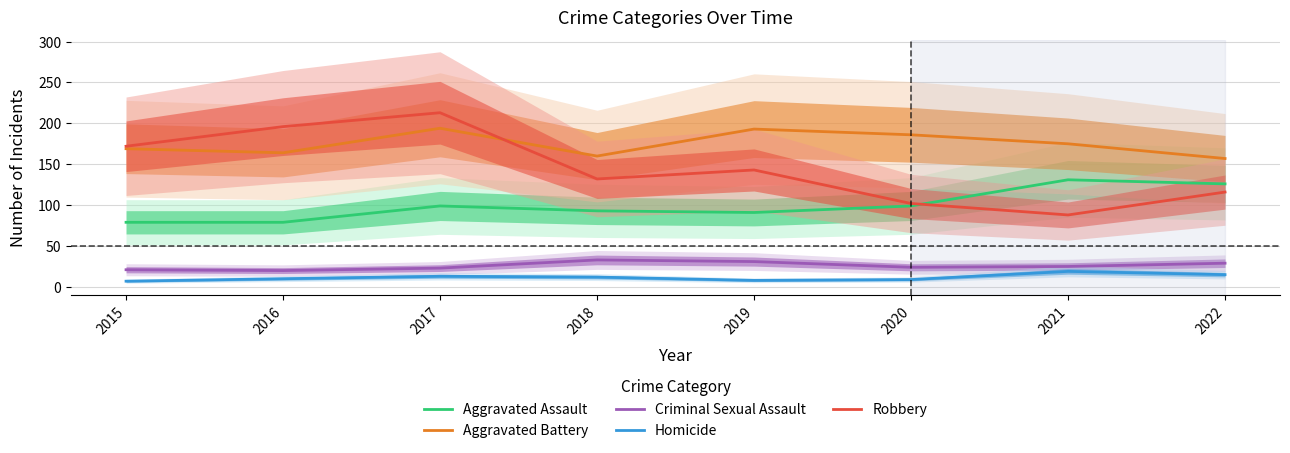

How many times do Robbery and Aggravated Battery cross each other?

1